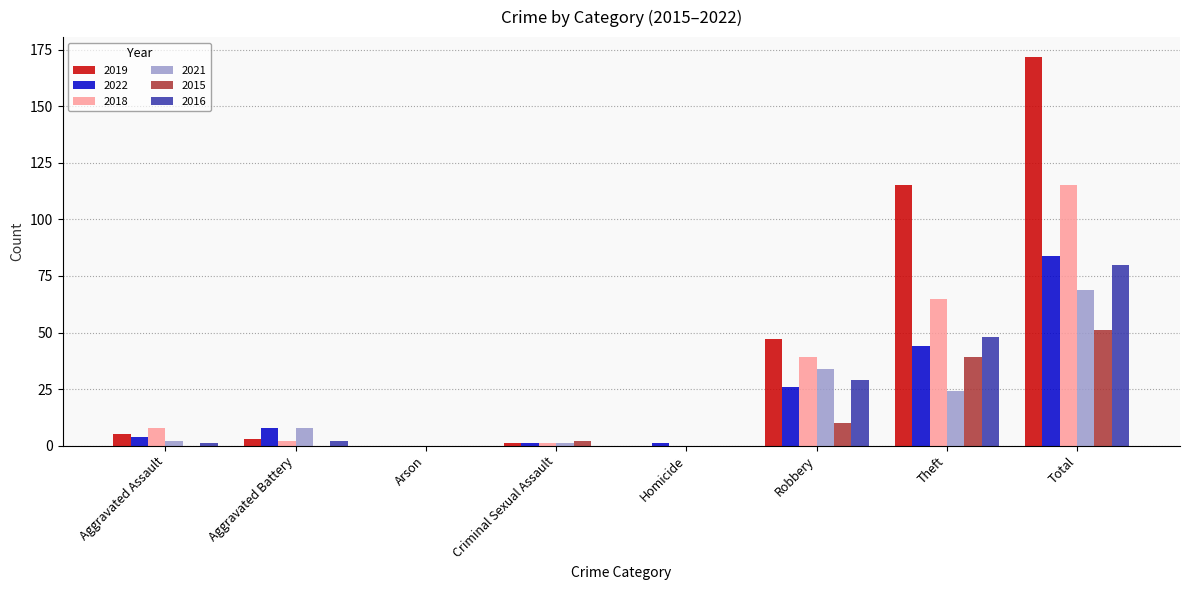

What is the approximate value of 2022 at Robbery?

26